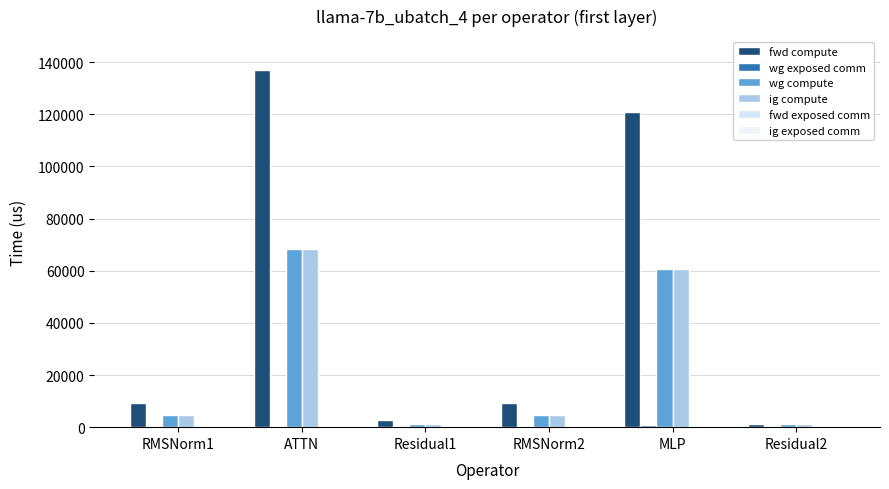

List the labels in order of wg exposed comm value, largest first.

MLP, ATTN, RMSNorm1, Residual1, RMSNorm2, Residual2